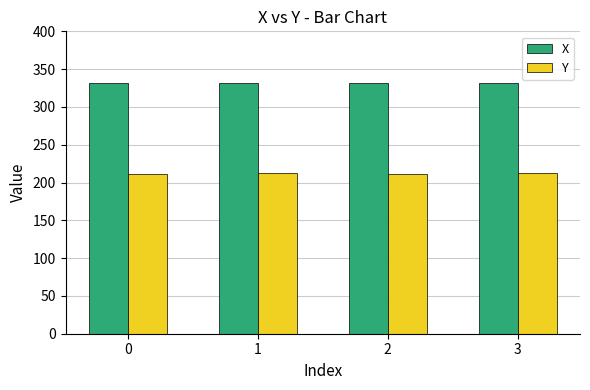

What is the sum of the X values at 1 and 3?

663